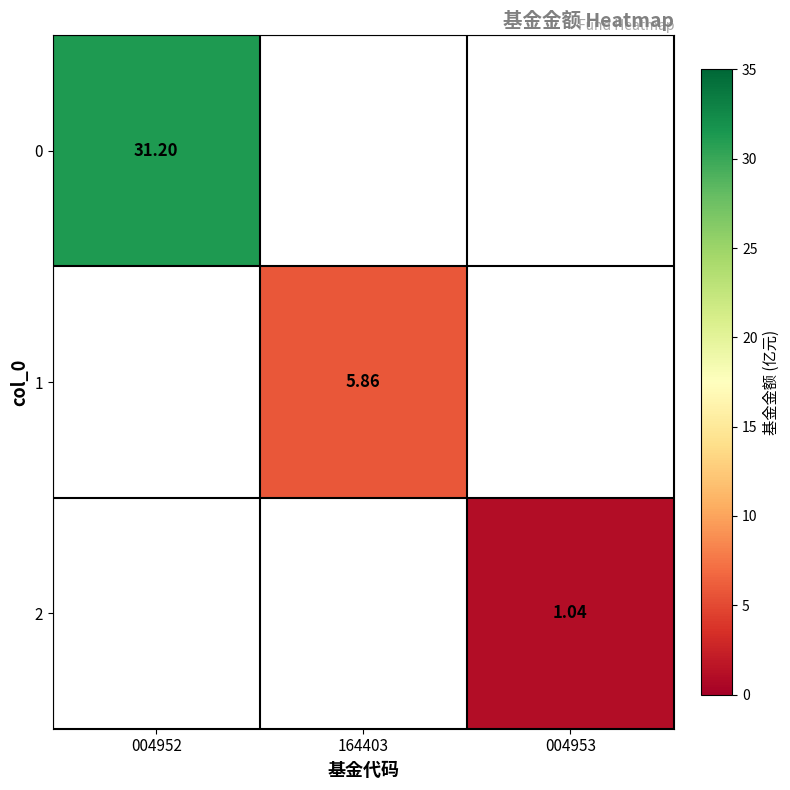

How many series are shown in this chart?

3